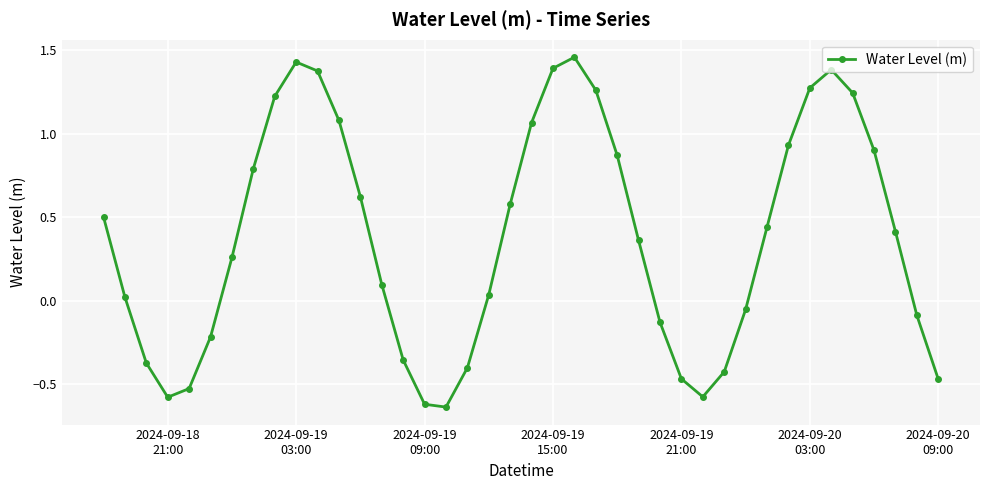

How many points are higher than both their immediate neighbors (excluding endpoints)?

3